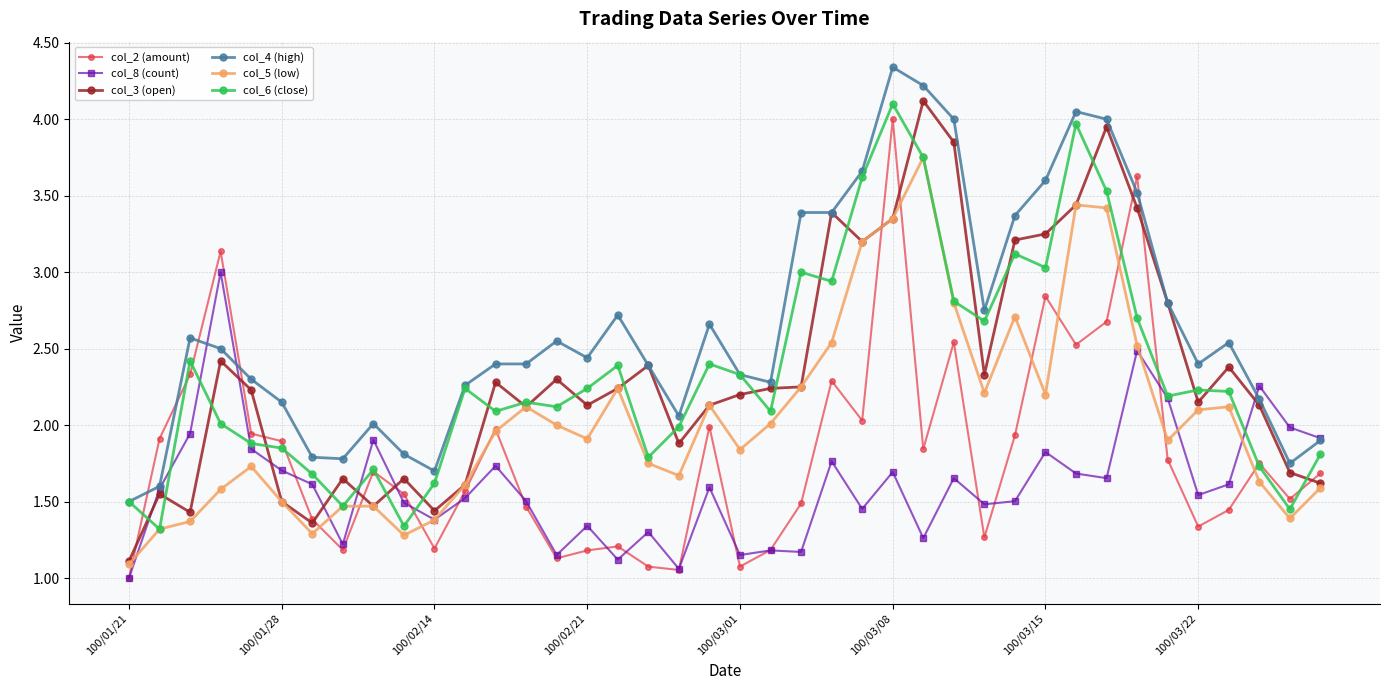

True or false: col_5 (low) and col_4 (high) intersect in this chart.

False